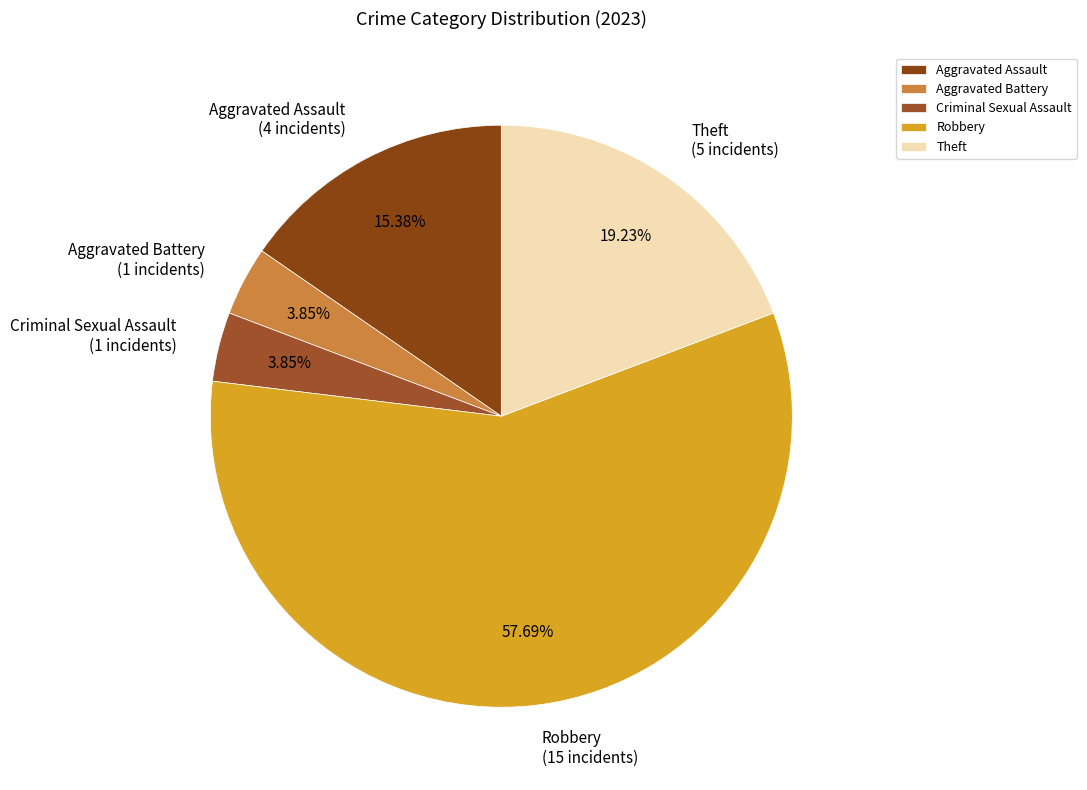

The Aggravated Assault slice represents 15% of the pie. True or false?

True